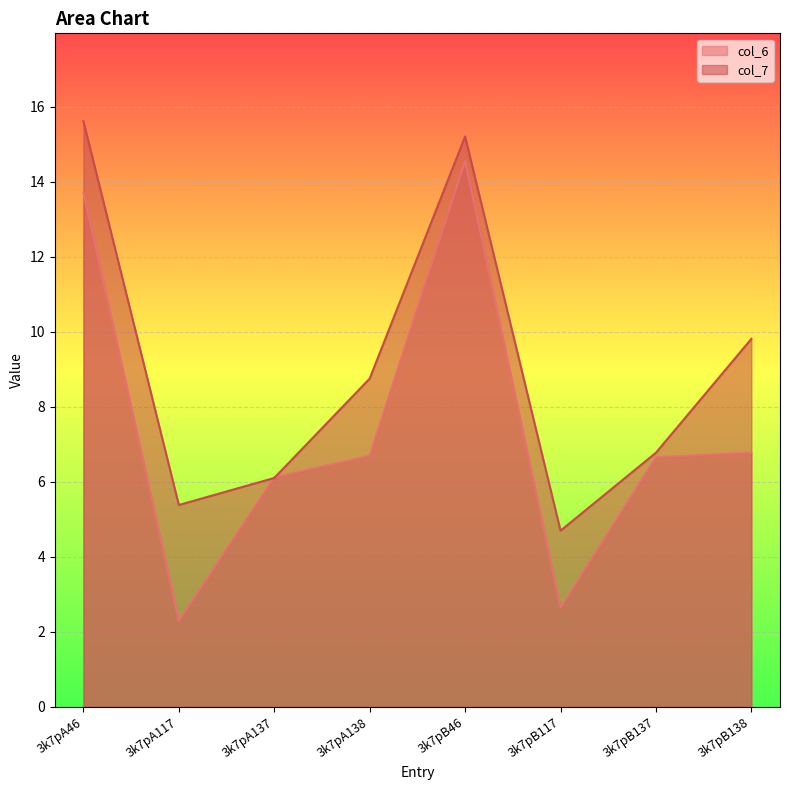

What is the average value of the col_6 series?

7.4